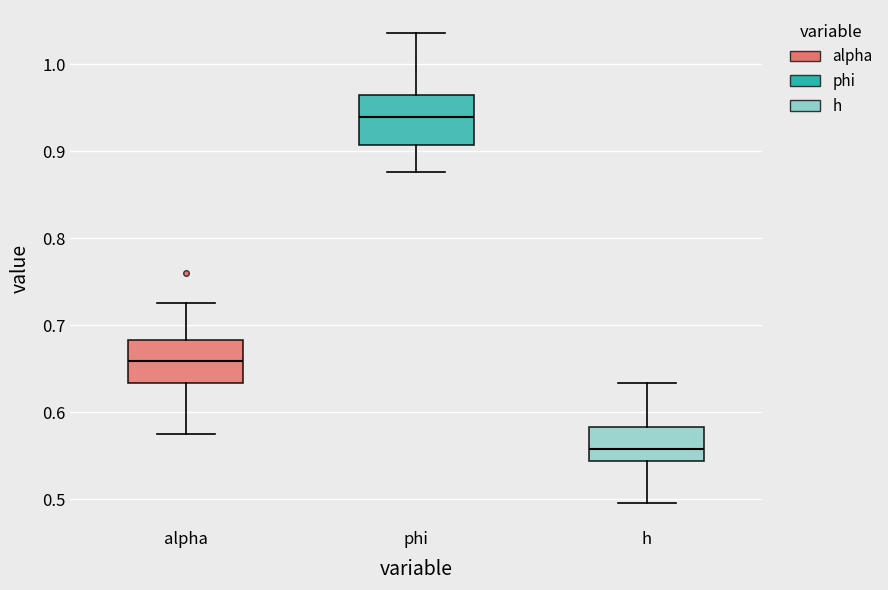

Reading left to right, read every box against the y-axis: the position of its median line, the range the box covers, and the ends of its whiskers. The values are not printed on the chart, so give them approximately, as read against the axis.

alpha: median 0.66, box 0.63 to 0.68, whiskers 0.58 to 0.73
phi: median 0.94, box 0.91 to 0.96, whiskers 0.88 to 1.04
h: median 0.56, box 0.54 to 0.58, whiskers 0.50 to 0.63